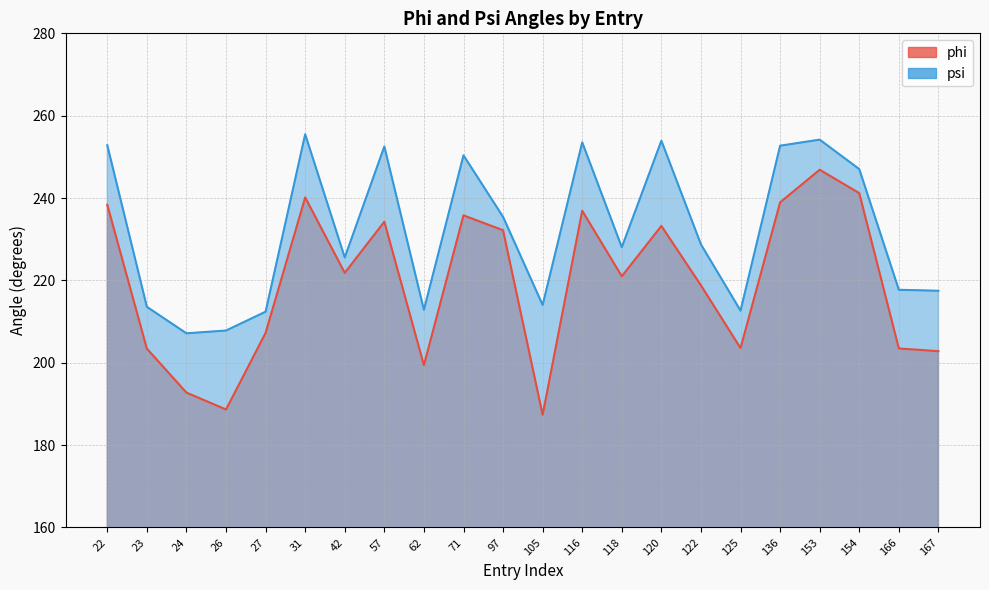

What is the average value of the phi series?

219.5